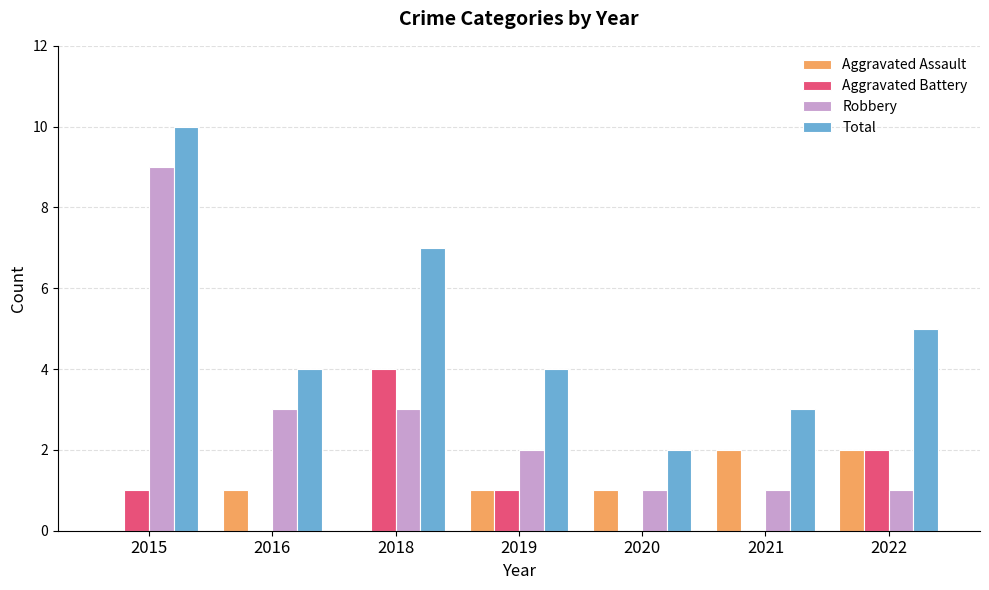

What is the total value across all series at 2021?

6